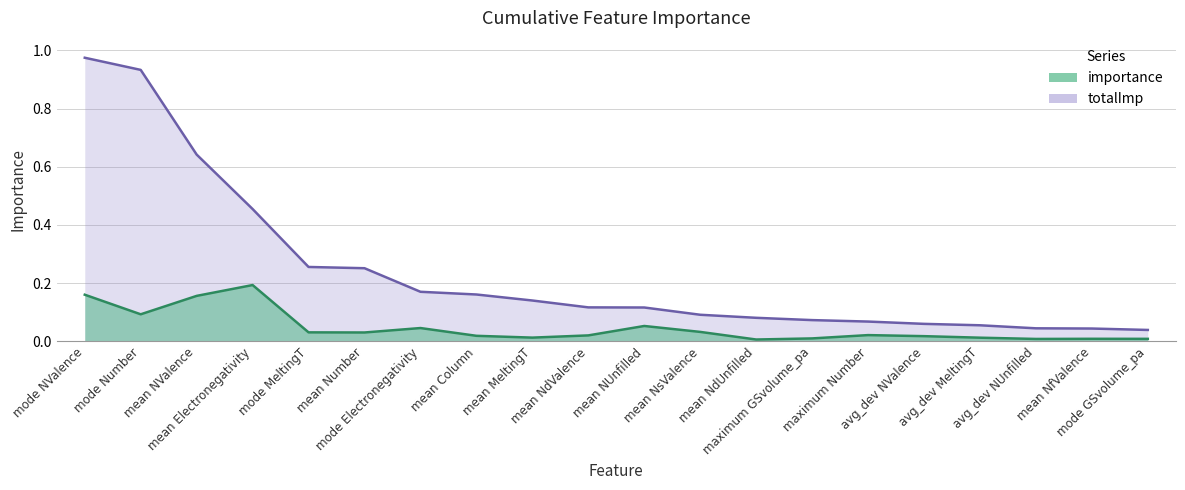

Count the number of data series in this chart.

2